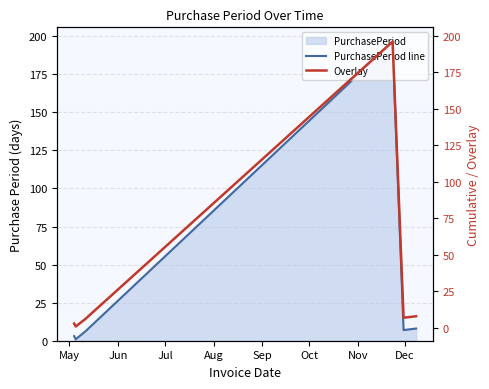

True or false: PurchasePeriod line has more than 1 interior local peaks.

False